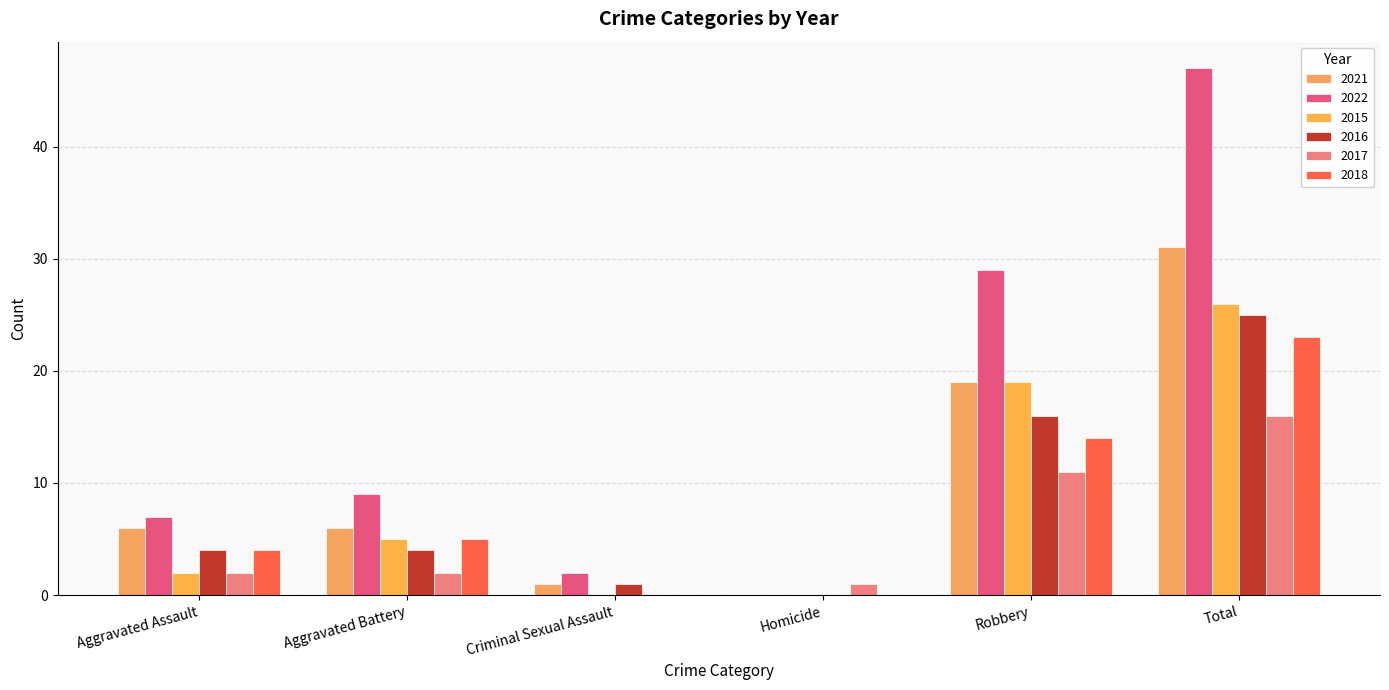

Reading right to left, list all the values displayed in this chart.

2021: Total=31	Robbery=19	Homicide=0	Criminal Sexual Assault=1	Aggravated Battery=6	Aggravated Assault=6
2022: Total=47	Robbery=29	Homicide=0	Criminal Sexual Assault=2	Aggravated Battery=9	Aggravated Assault=7
2015: Total=26	Robbery=19	Homicide=0	Criminal Sexual Assault=0	Aggravated Battery=5	Aggravated Assault=2
2016: Total=25	Robbery=16	Homicide=0	Criminal Sexual Assault=1	Aggravated Battery=4	Aggravated Assault=4
2017: Total=16	Robbery=11	Homicide=1	Criminal Sexual Assault=0	Aggravated Battery=2	Aggravated Assault=2
2018: Total=23	Robbery=14	Homicide=0	Criminal Sexual Assault=0	Aggravated Battery=5	Aggravated Assault=4